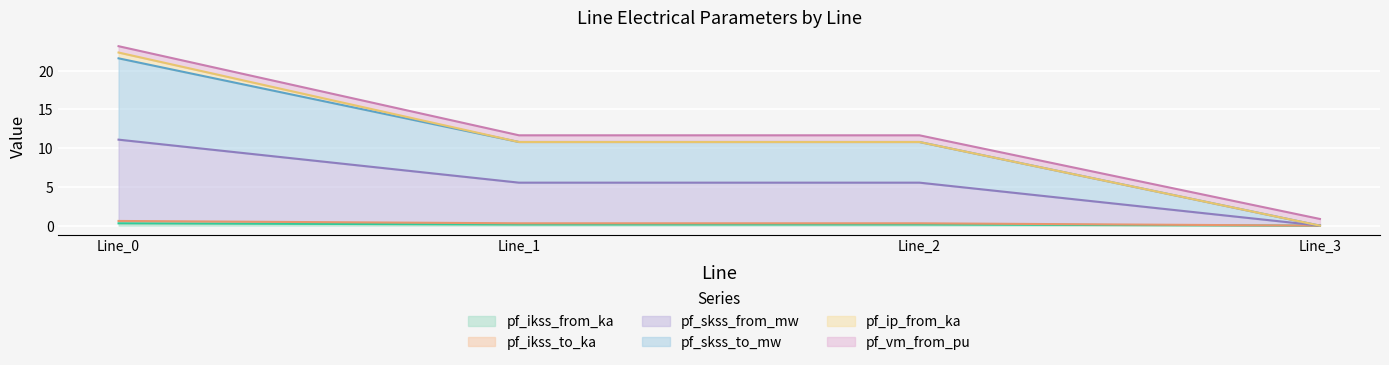

What is the average value of the pf_ikss_from_ka series?

0.2